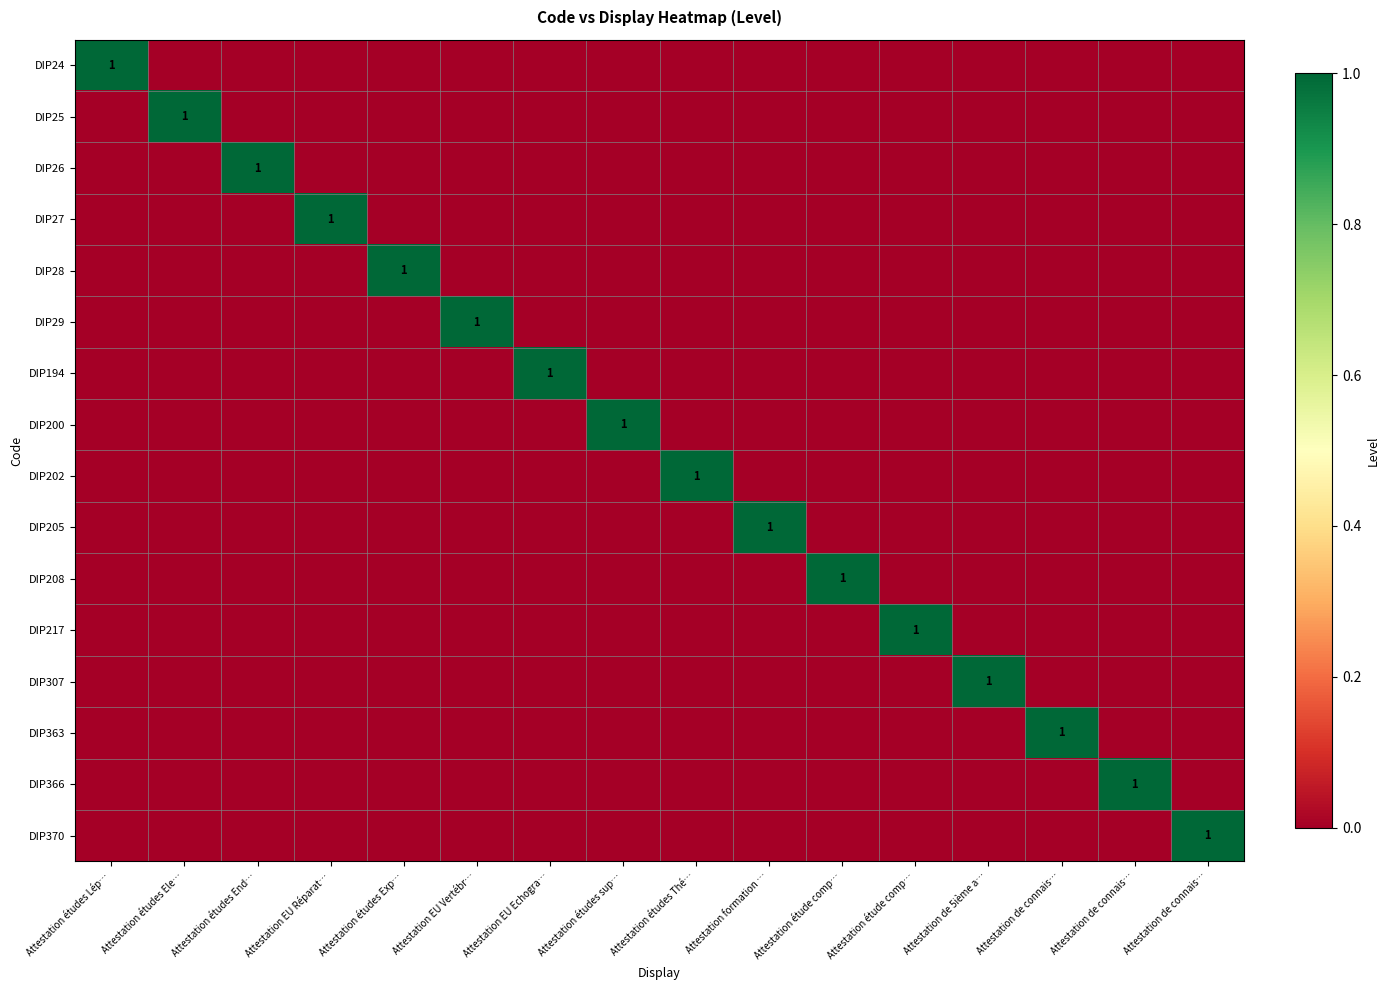

How many positive values does the DIP370 series have?

1